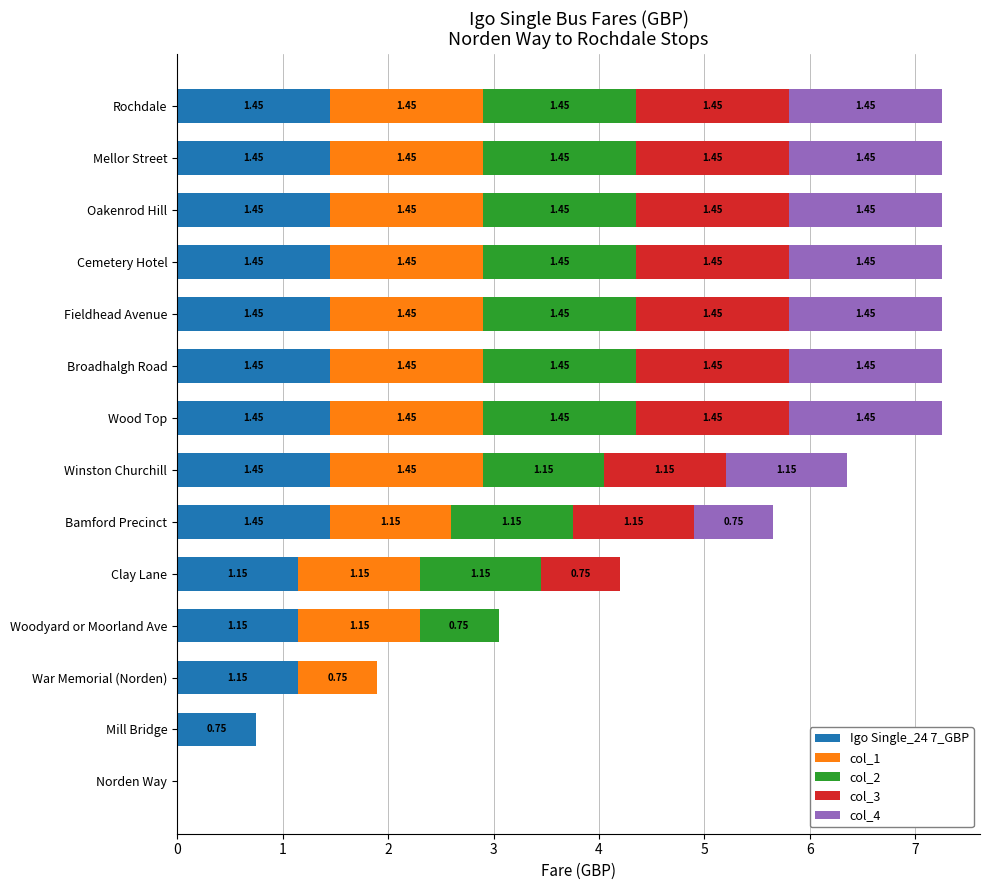

What is the total value across all series at Clay Lane?

4.2